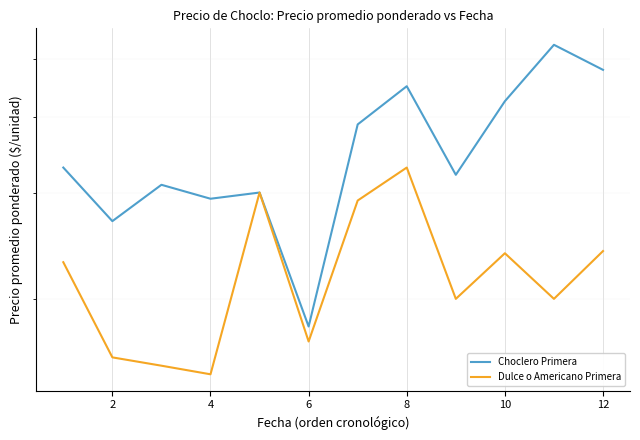

Read the Choclero Primera value at 10, to the nearest 5.

425